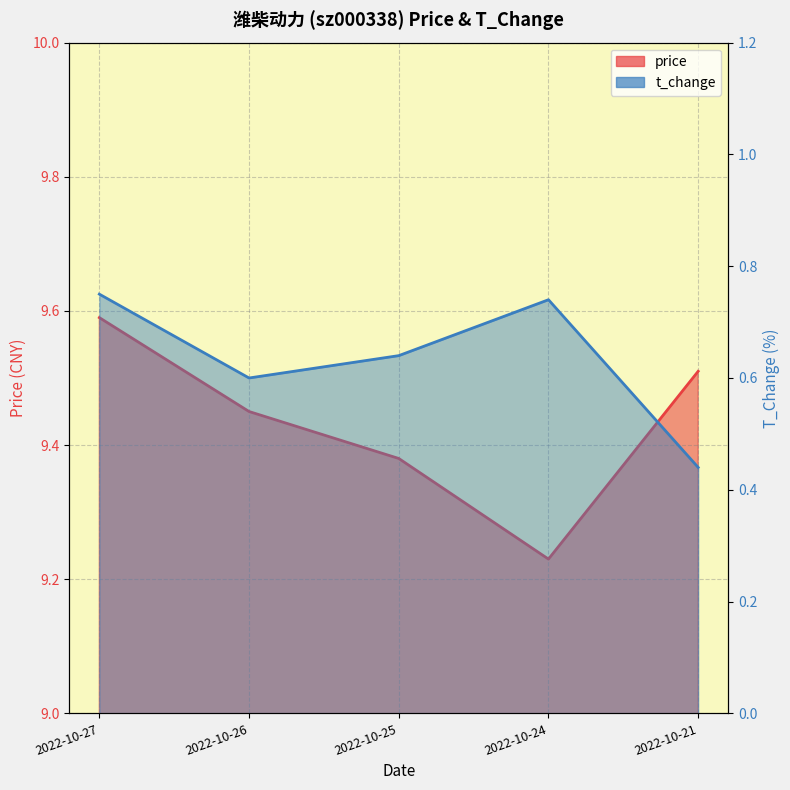

How many lines are shown in the chart?

2